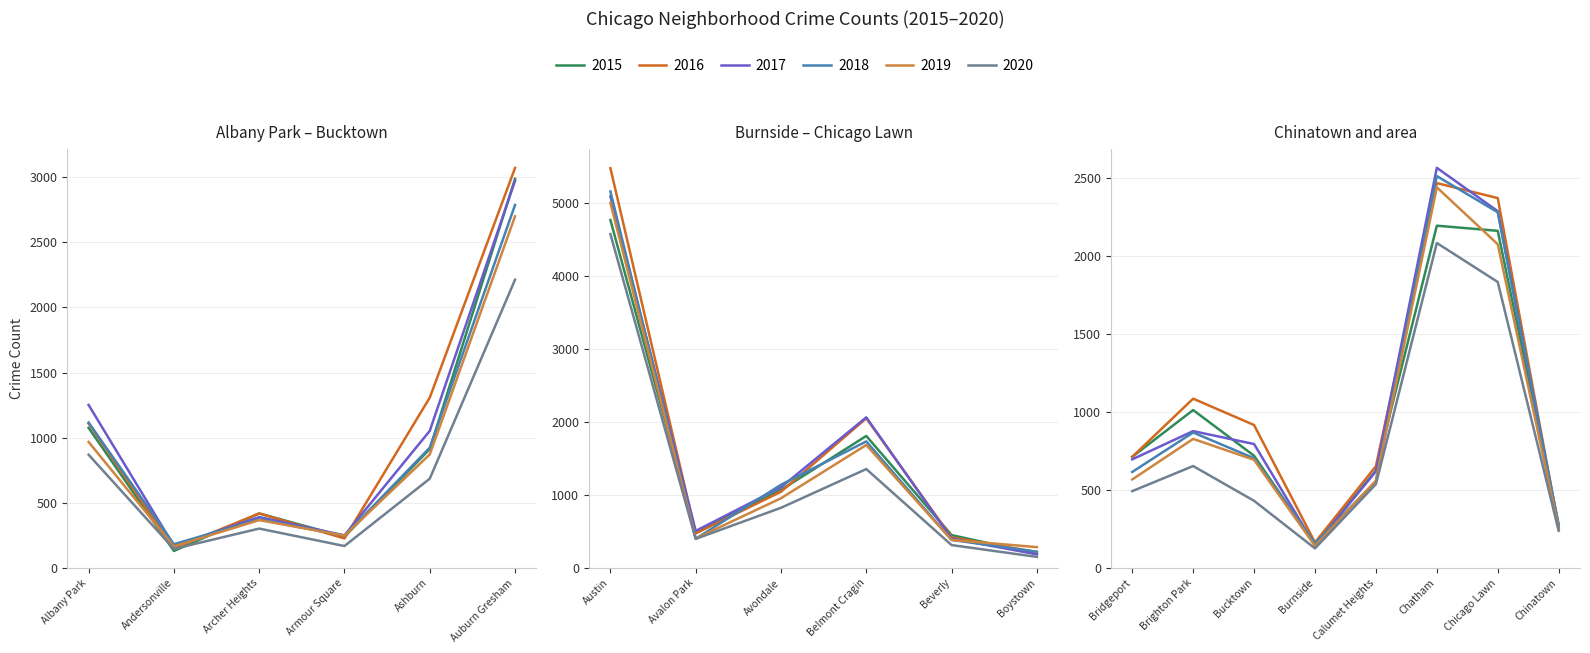

How many interior local valleys does the 2017 series have?

5